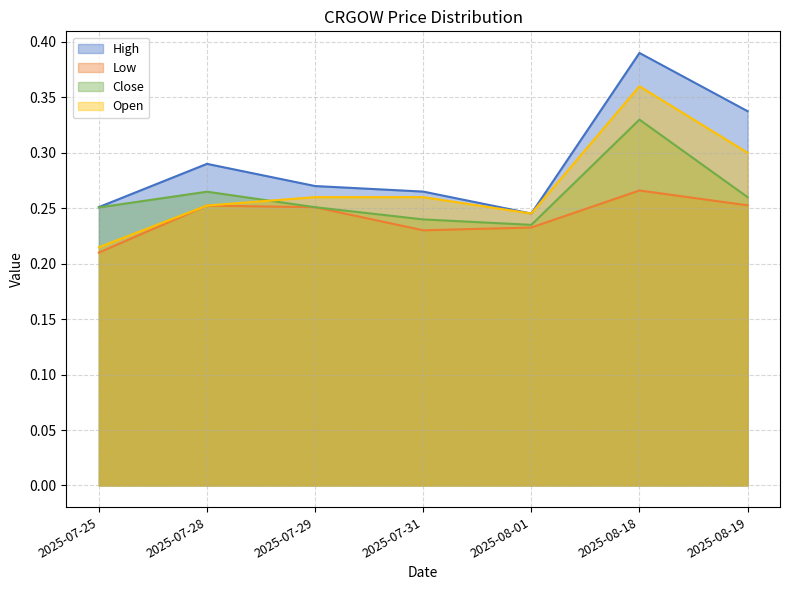

How many High values are between 0 and 1?

7